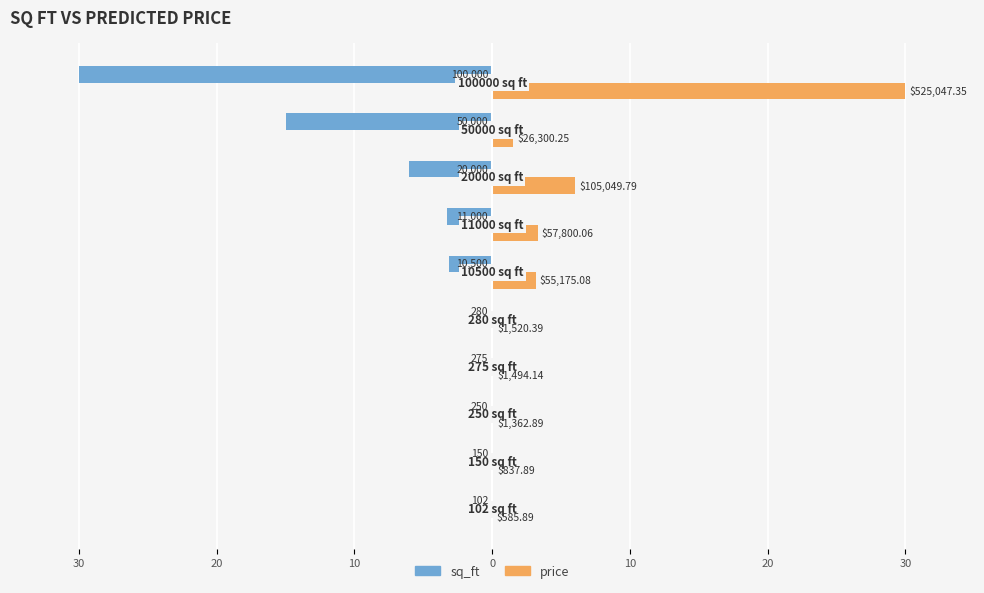

What are all the series names shown in the legend?

sq_ft, price